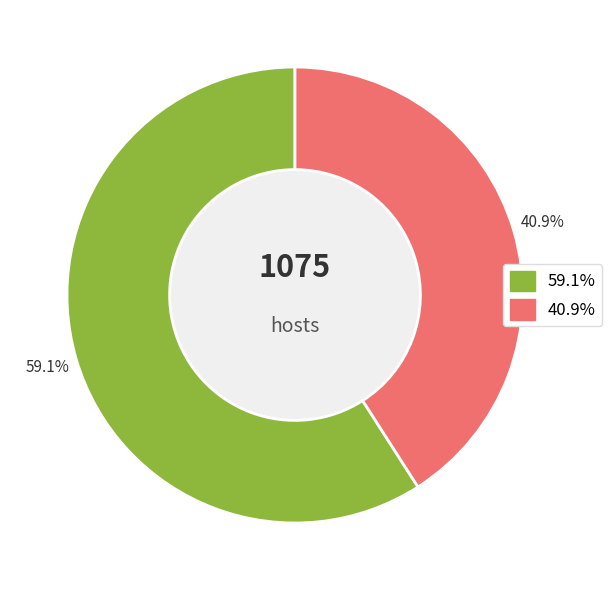

Is there any slice that represents more than half of the pie?

Yes